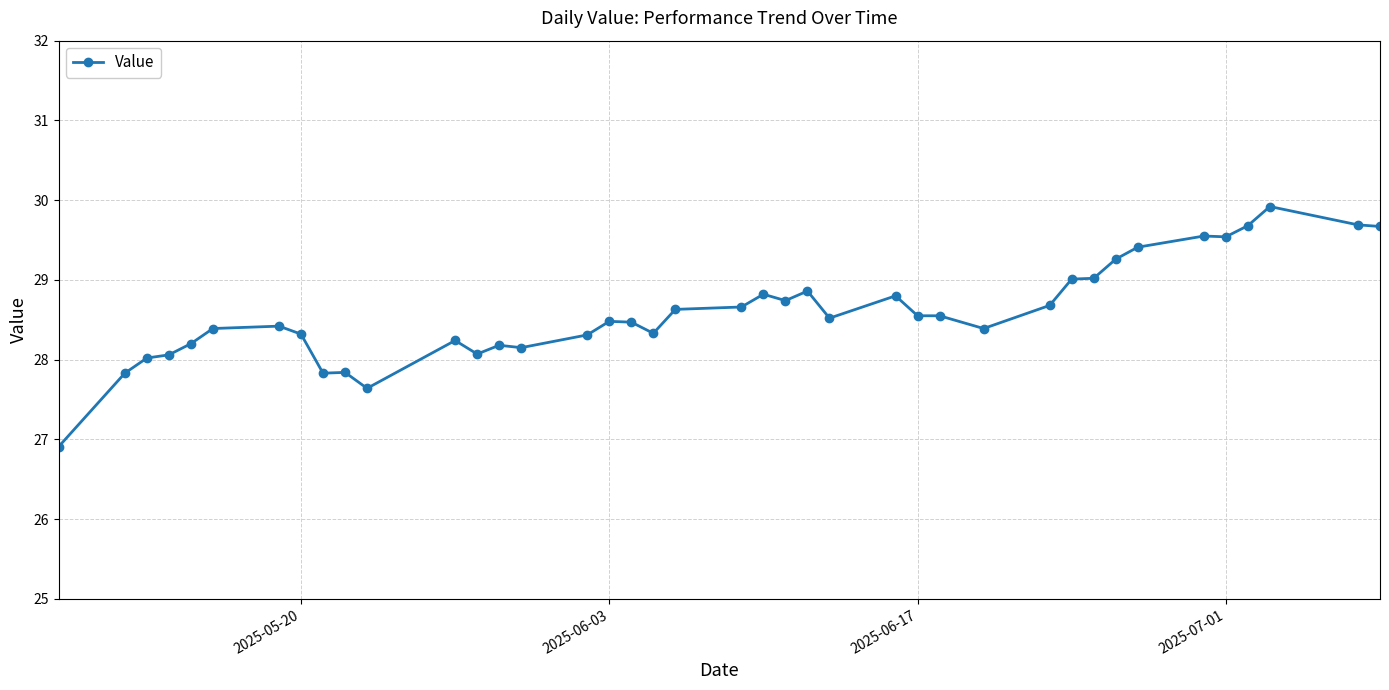

What is the maximum value shown in the chart?

29.9